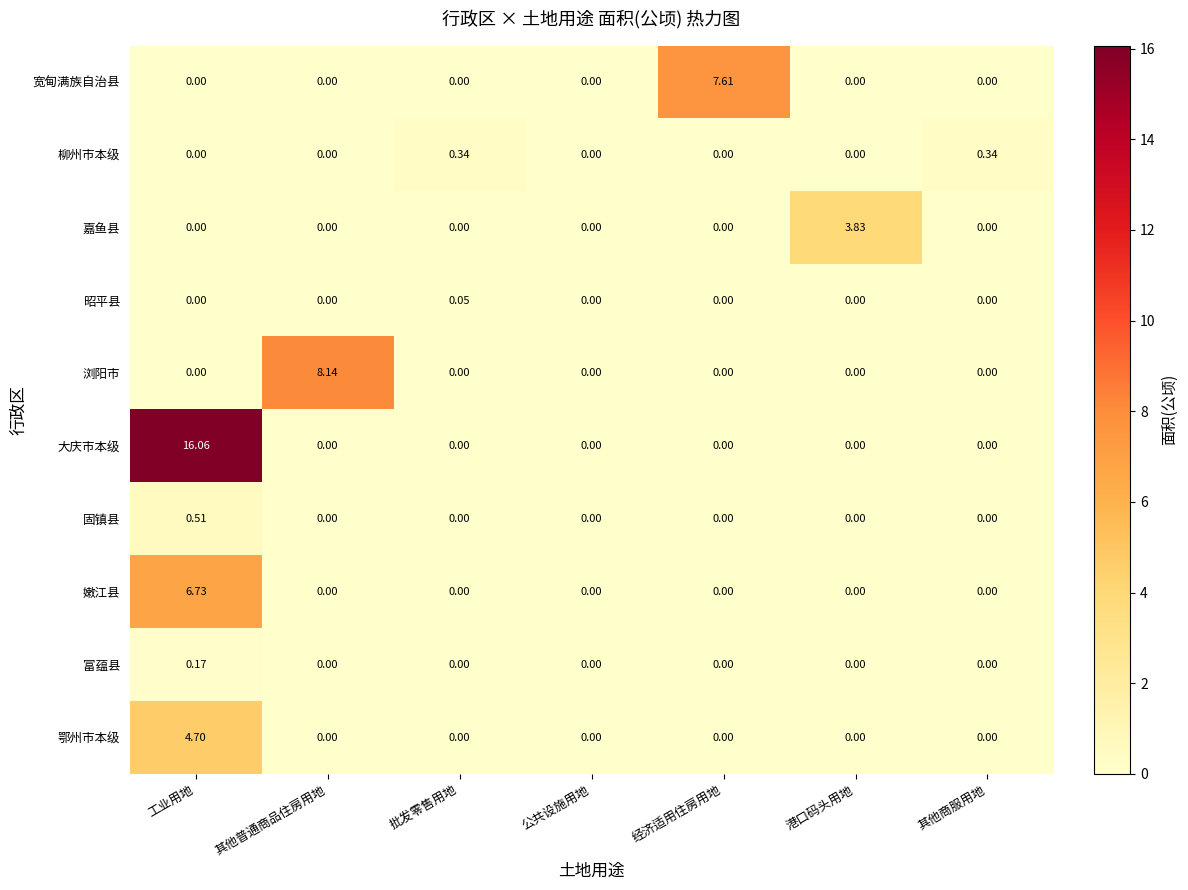

List the series in order of their peak value, highest first.

大庆市本级, 浏阳市, 宽甸满族自治县, 嫩江县, 鄂州市本级, 嘉鱼县, 固镇县, 柳州市本级, 富蕴县, 昭平县